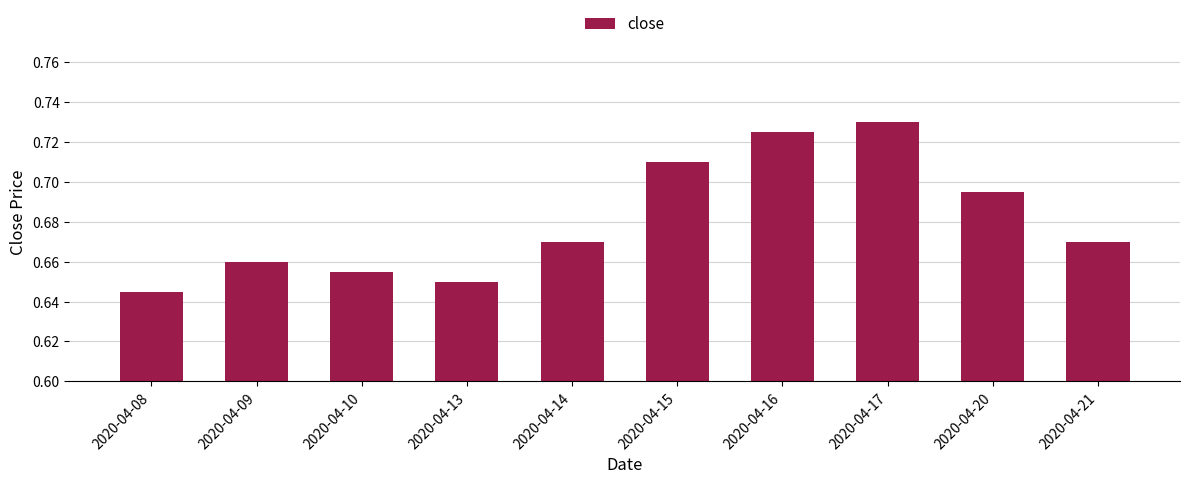

What is the sum of the values at 2020-04-09 and 2020-04-08?

1.3